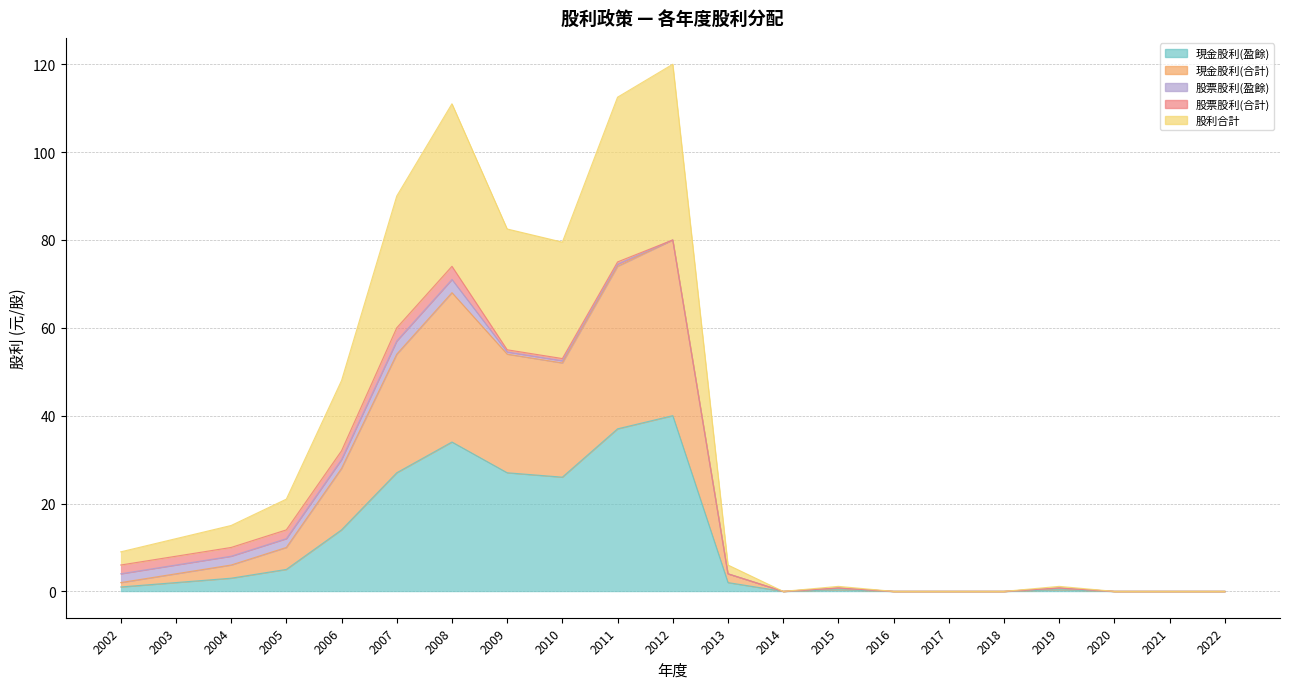

True or false: 現金股利(盈餘) and 現金股利(合計) cross at least once.

False